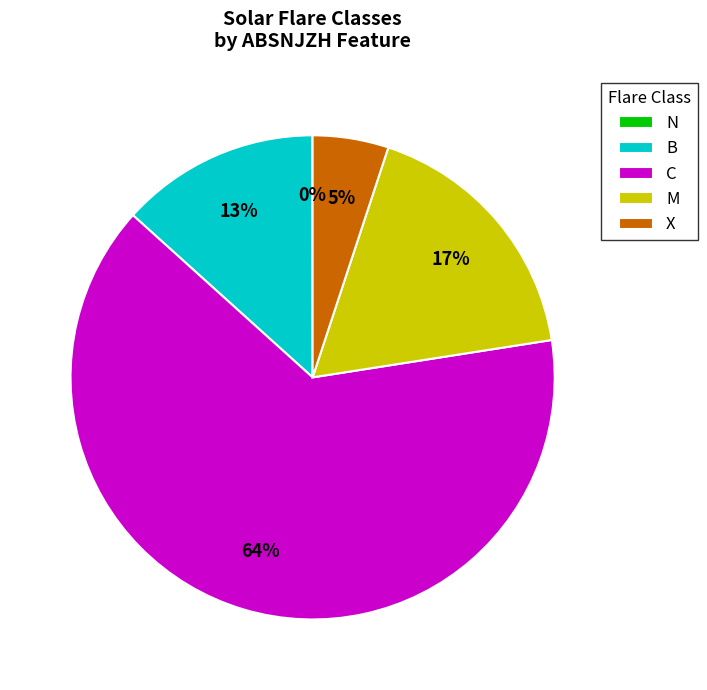

Which category has the biggest portion of the pie?

C